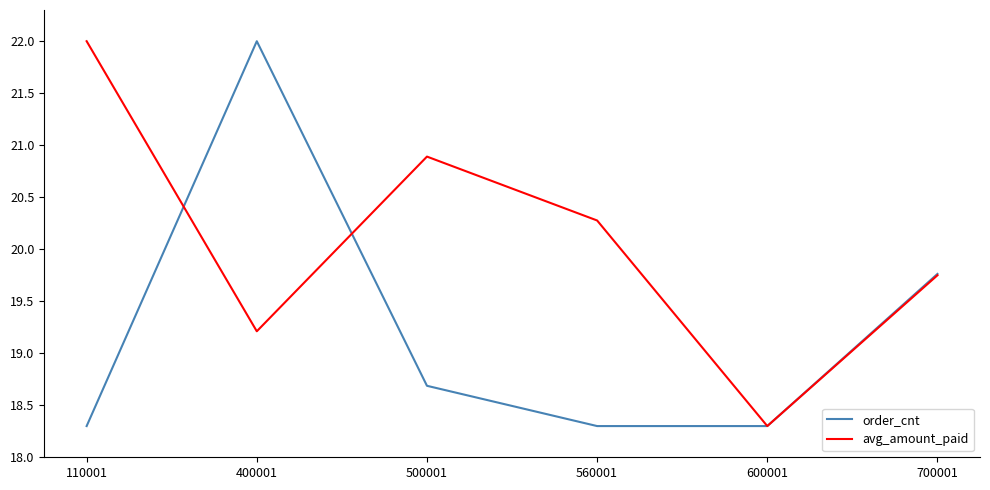

What are all the series names shown in the legend?

order_cnt, avg_amount_paid